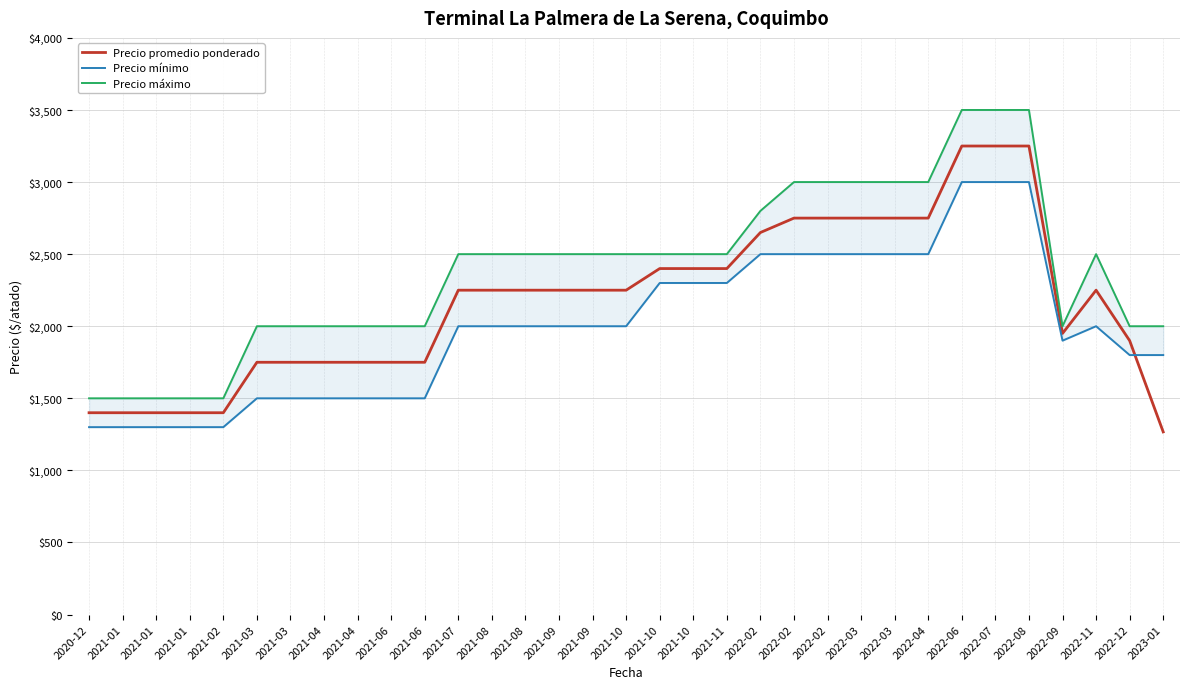

Is the value of Precio promedio ponderado at 2021-09 greater than the value of Precio máximo at 2020-12?

Yes